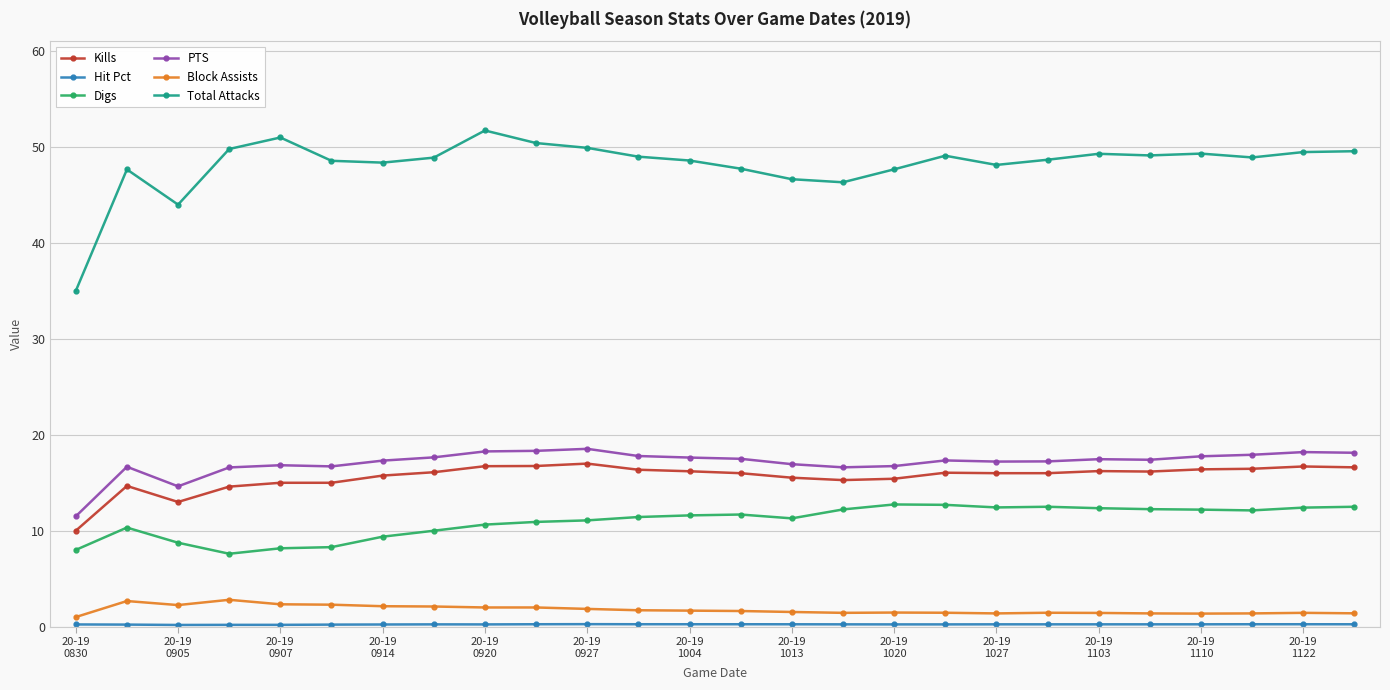

How many data points does each series have?

26